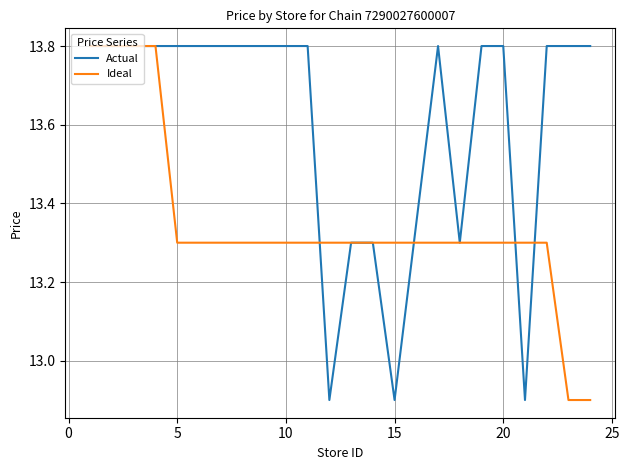

Rank the series by their average value, from highest to lowest.

Actual, Ideal